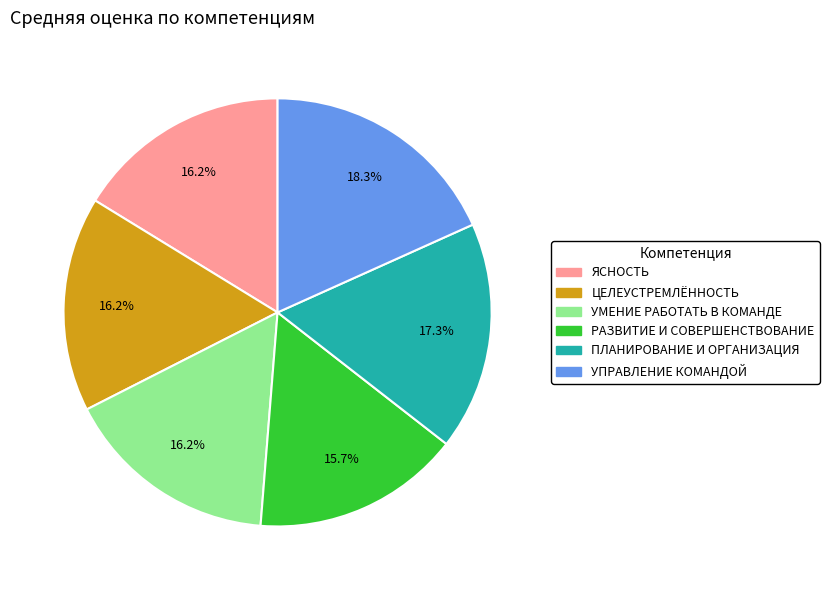

What is the smallest slice in the pie chart?

РАЗВИТИЕ И СОВЕРШЕНСТВОВАНИЕ